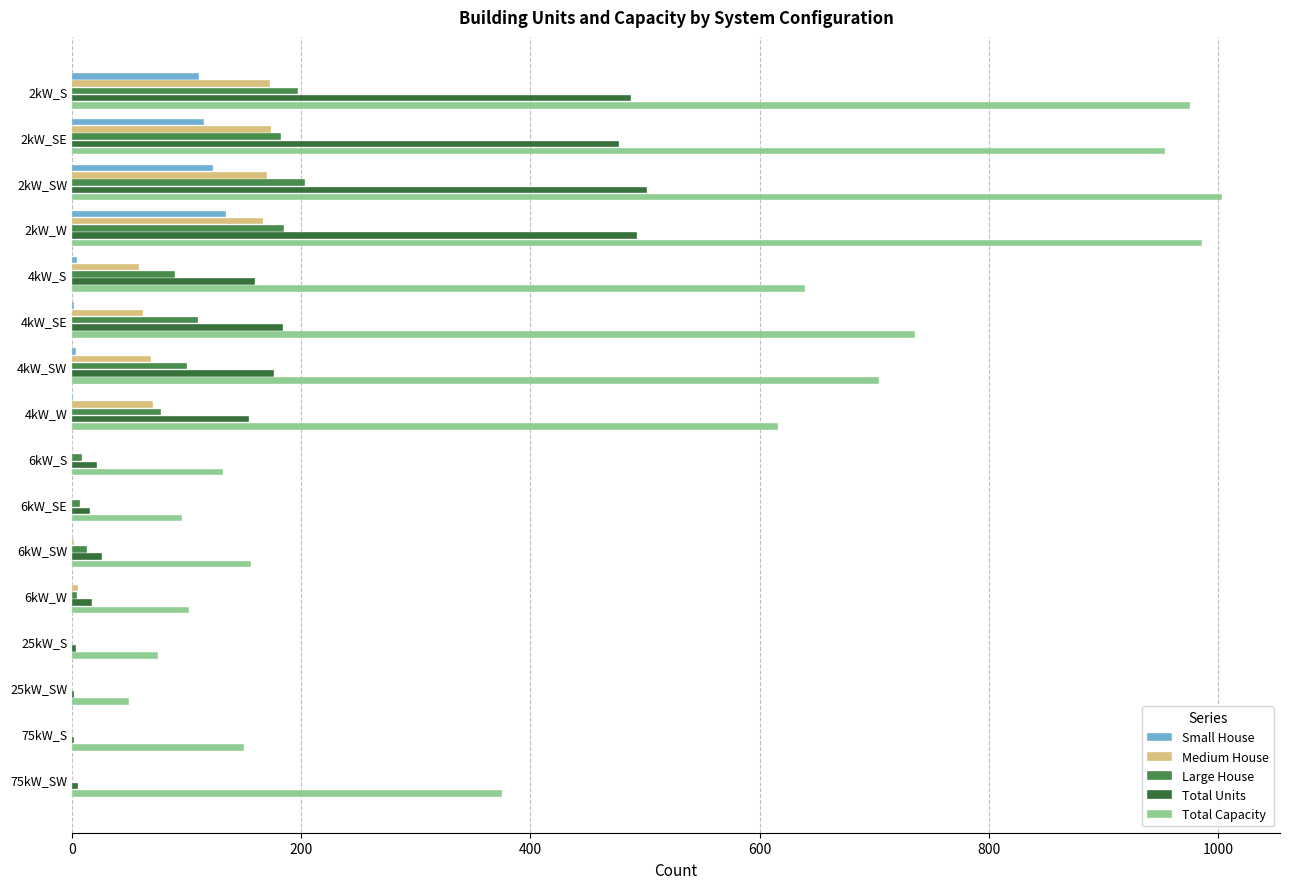

Between 2kW_W and 4kW_W, which series saw the biggest shift?

Total Capacity